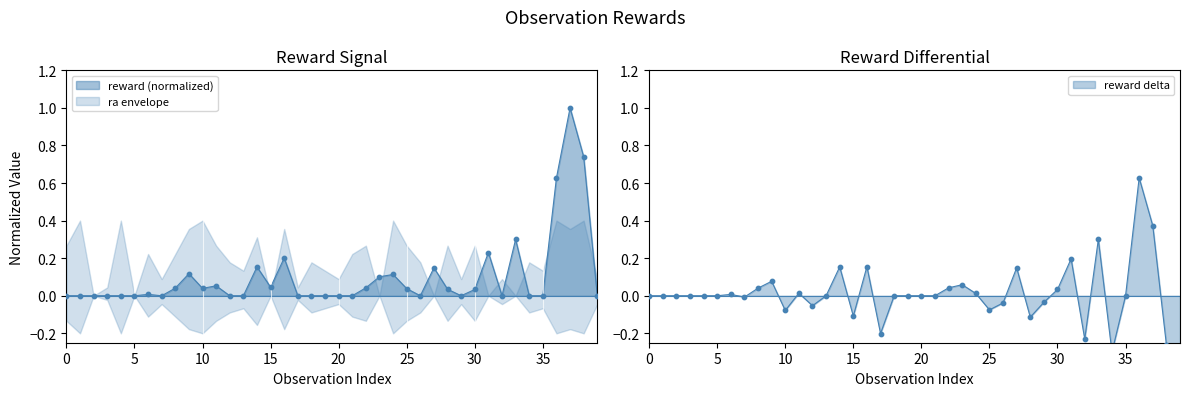

Between 10 and 27, which is larger?

27